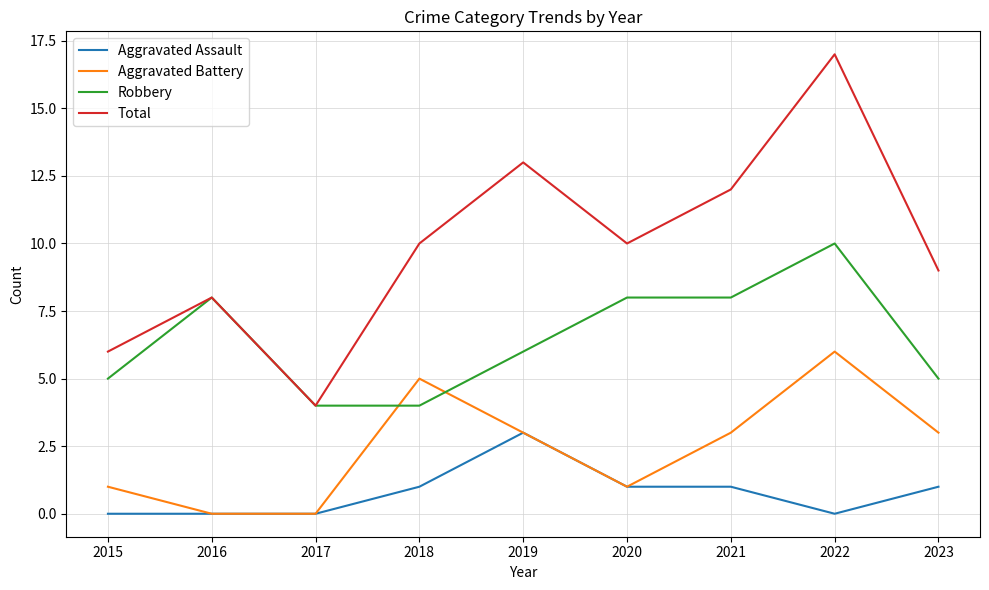

Which series changed the most between 2020 and 2022?

Total